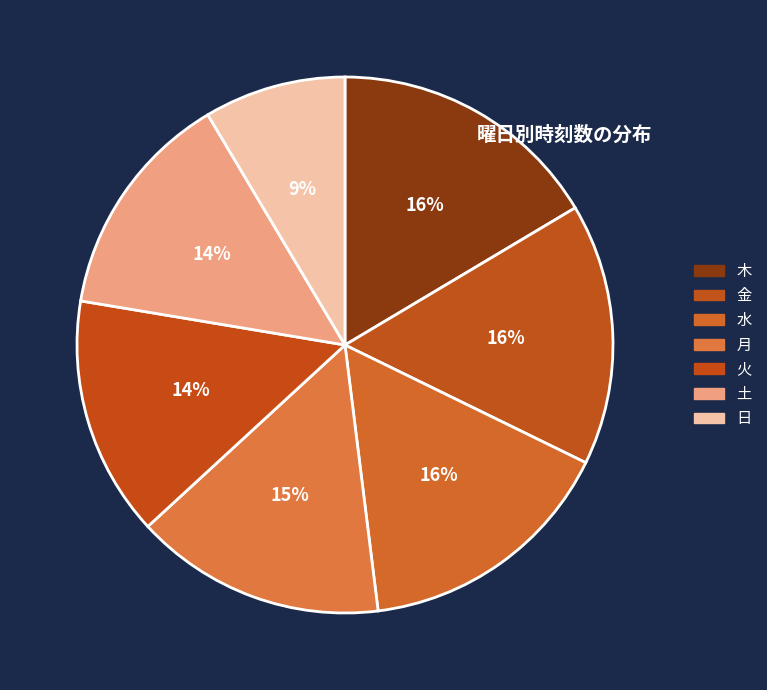

To the nearest percent, what percentage of the pie is 月?

15%